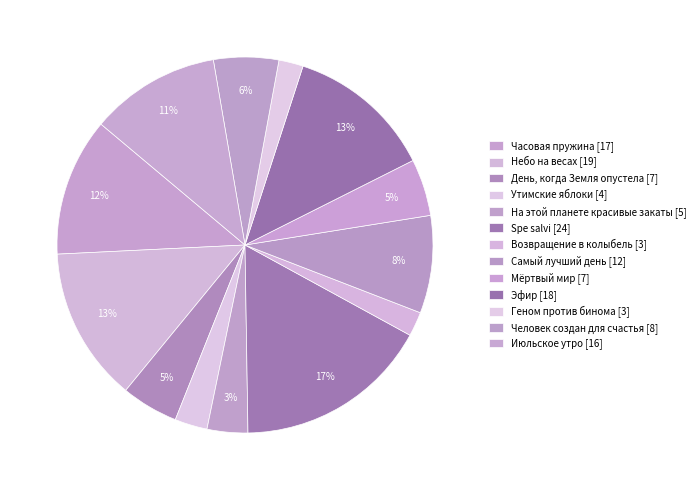

How many slices are in this pie chart?

13